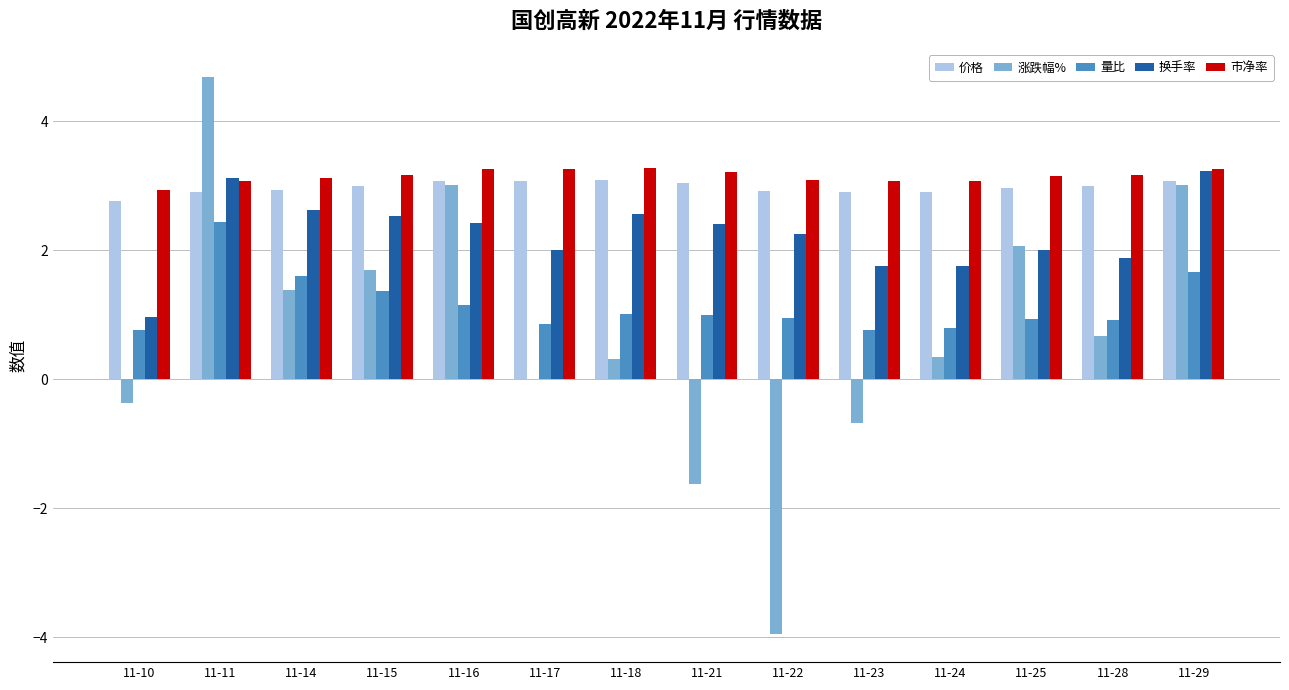

What is the average value of the 涨跌幅% series?

0.8